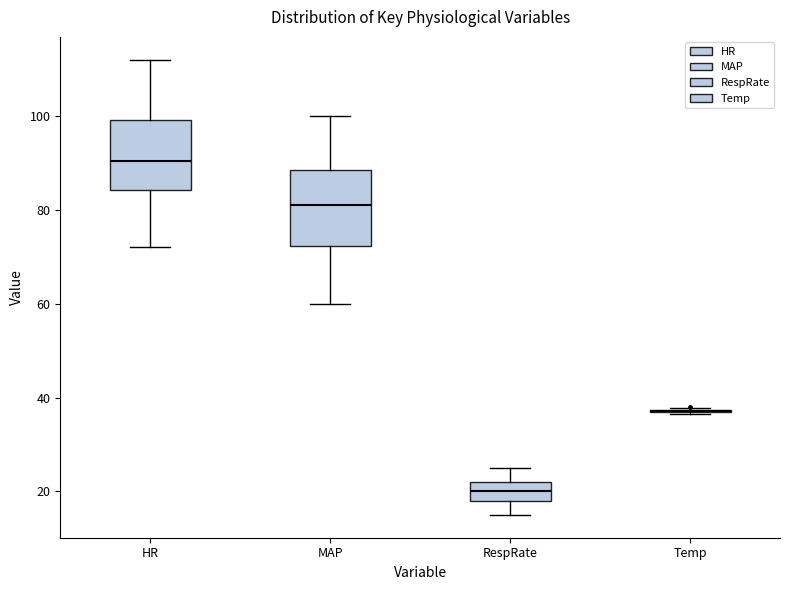

Reading left to right, read every box against the y-axis: the position of its median line, the range the box covers, and the ends of its whiskers. The values are not printed on the chart, so give them approximately, as read against the axis.

HR: median 90, box 84 to 100, whiskers 72 to 112
MAP: median 82, box 72 to 88, whiskers 60 to 100
RespRate: median 20, box 18 to 22, whiskers 16 to 26
Temp: box collapsed to a line at 38, whiskers 36 to 38